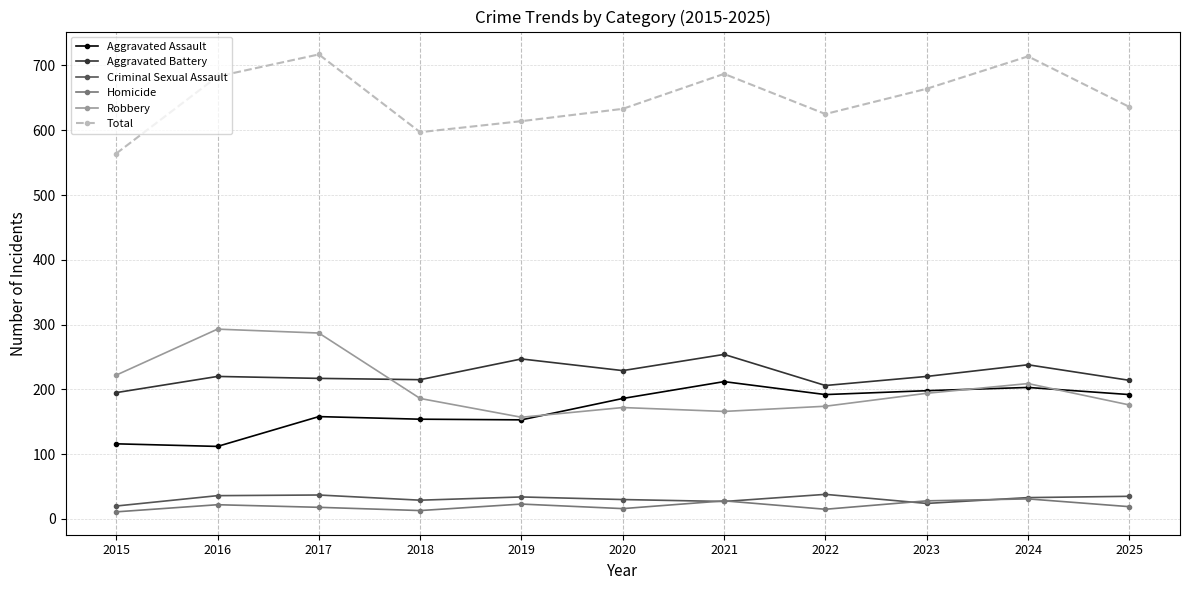

How many categories are shown in the chart?

11